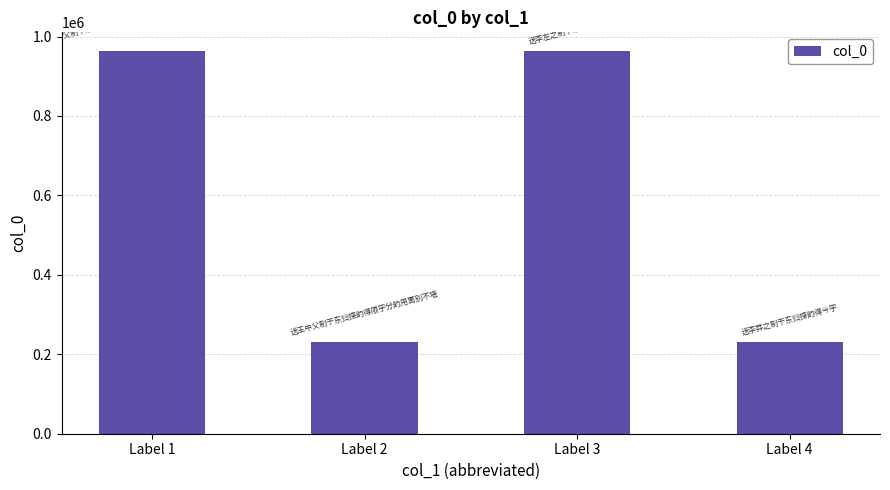

Count the number of data series in this chart.

1